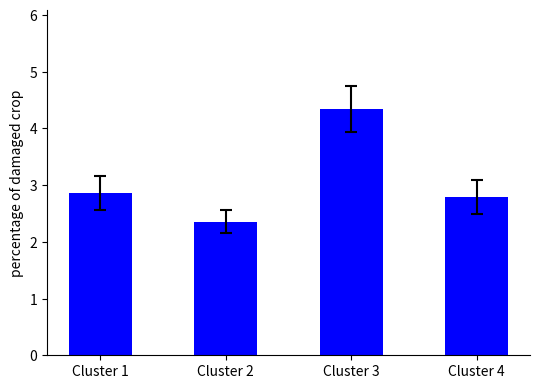

Which has a higher value, Cluster 2 or Cluster 3?

Cluster 3